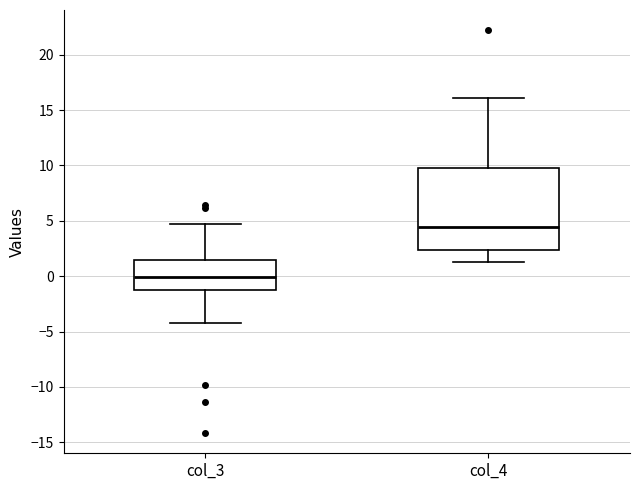

Which box is the tallest, from its lower edge to its upper edge?

col_4